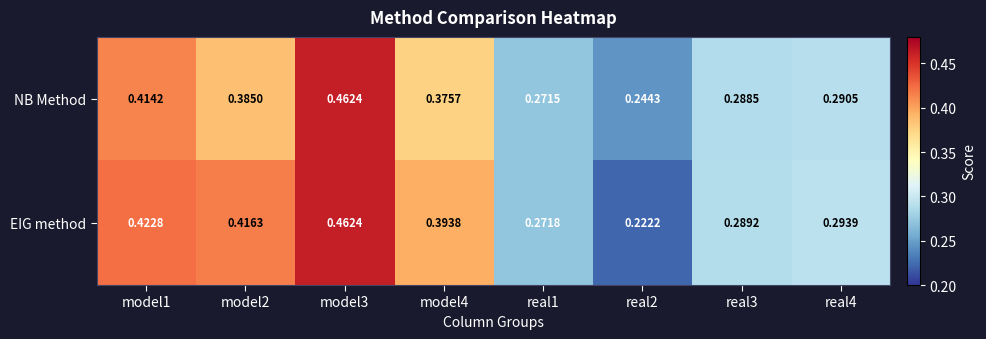

Between model2 and real1, which series saw the biggest shift?

EIG method